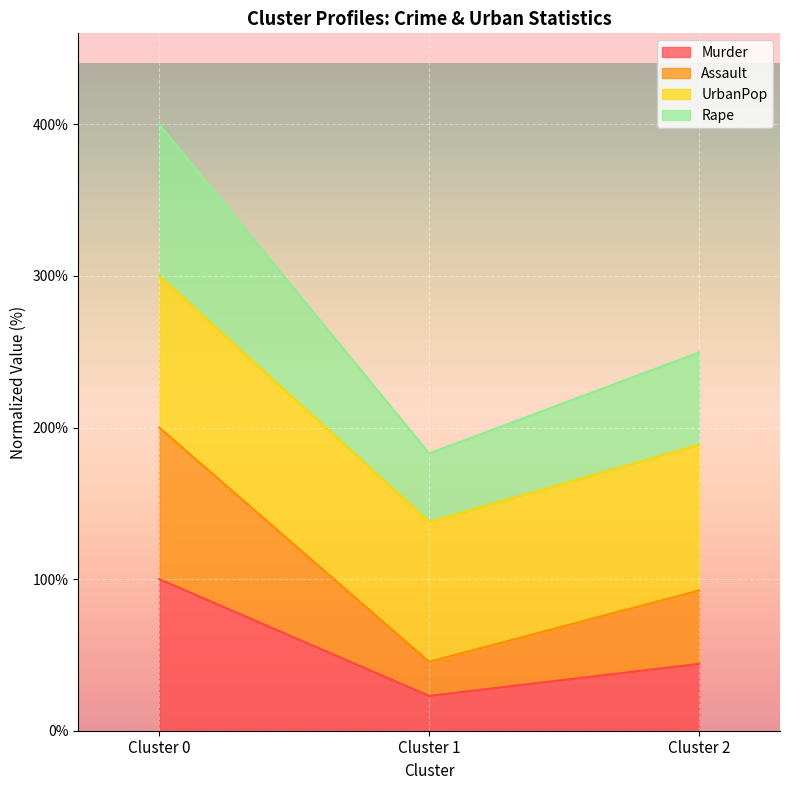

The Murder series shows 61.5 at Cluster 0. True or false?

False